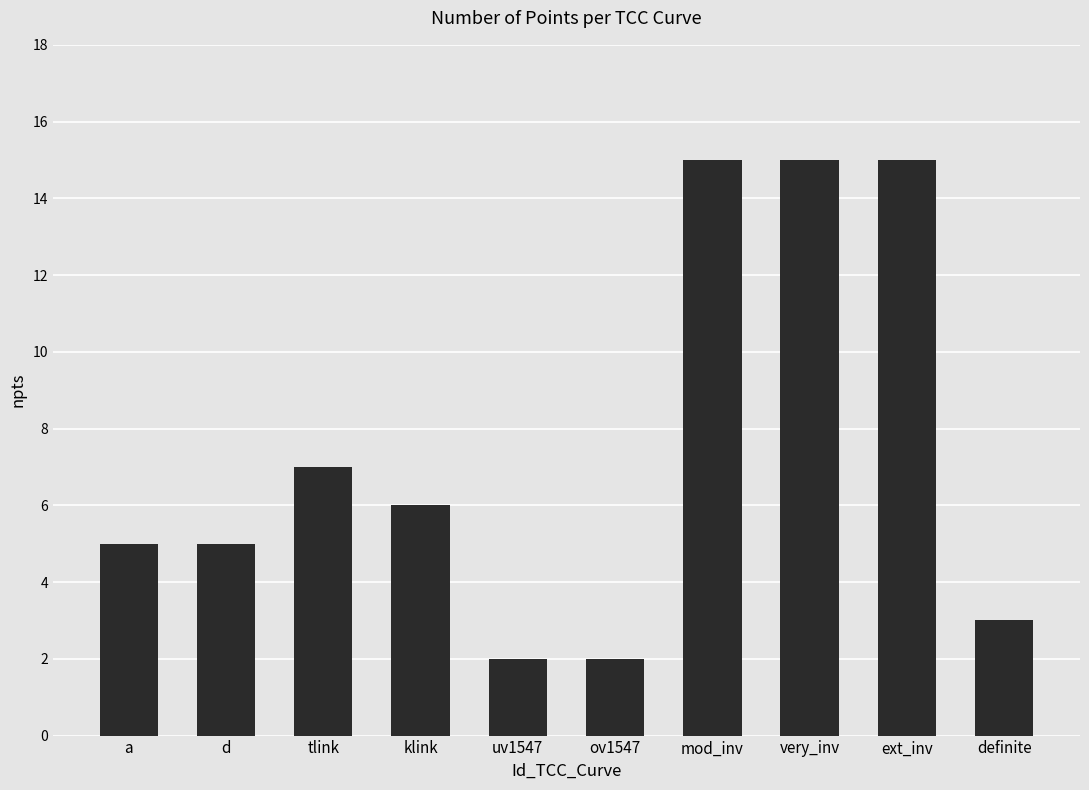

Between a and mod_inv, which is larger?

mod_inv